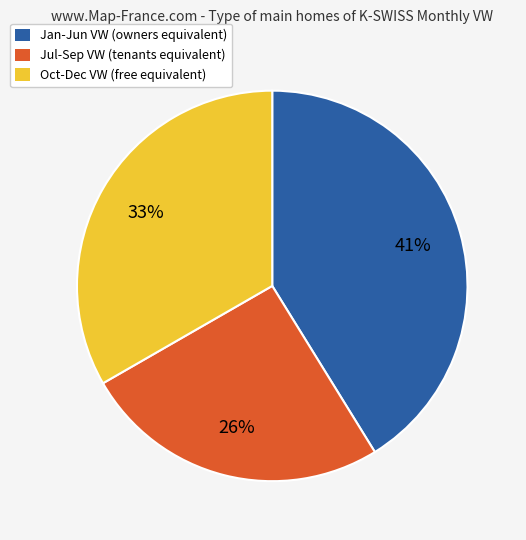

Rank the categories by value from highest to lowest.

Jan-Jun VW (owners equivalent), Oct-Dec VW (free equivalent), Jul-Sep VW (tenants equivalent)